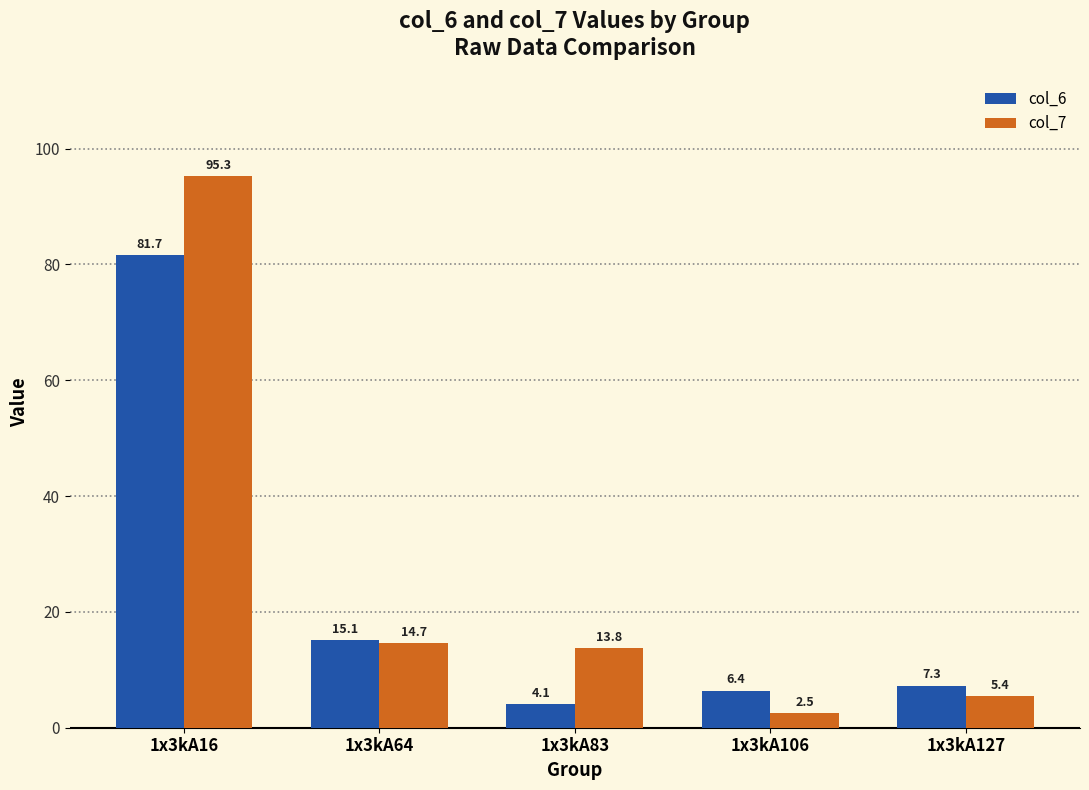

How many bars are there in total?

10